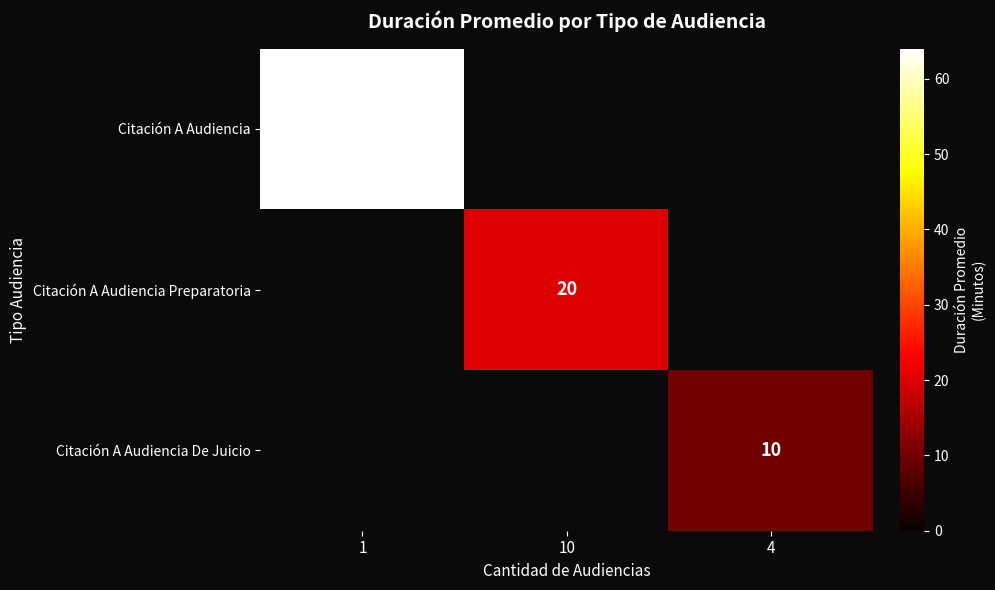

Which has a higher value, 4 or 10?

10